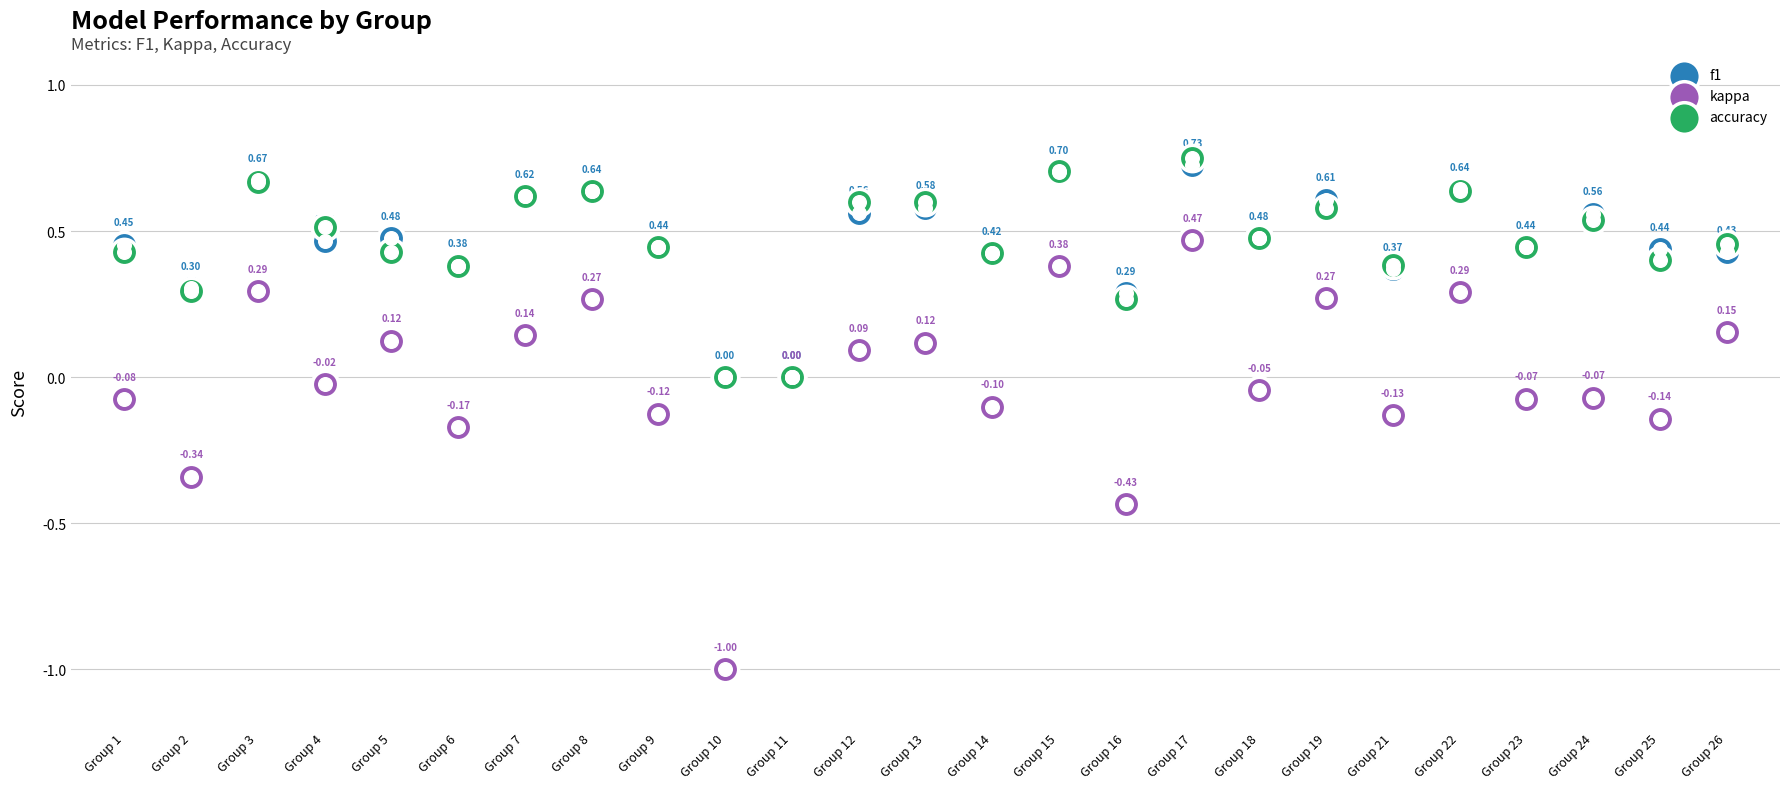

Which series has the largest total across all categories?

f1